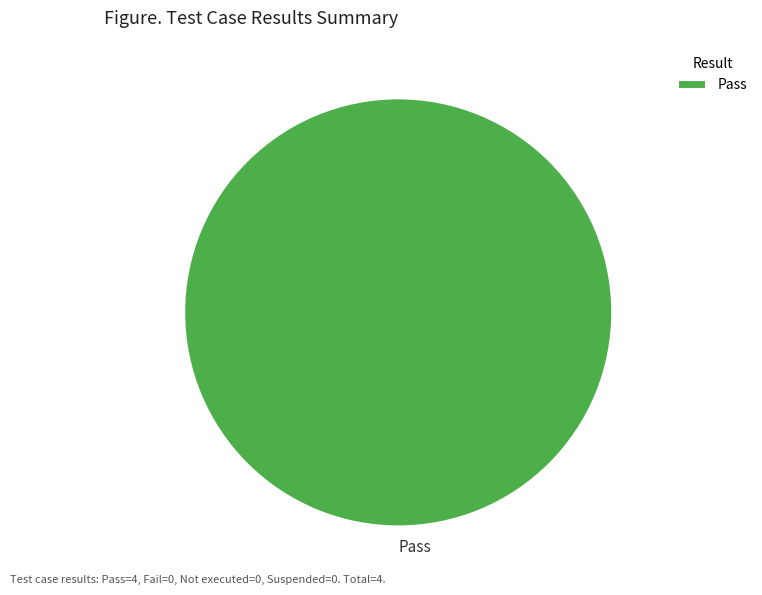

The Pass slice represents 100% of the pie. True or false?

True